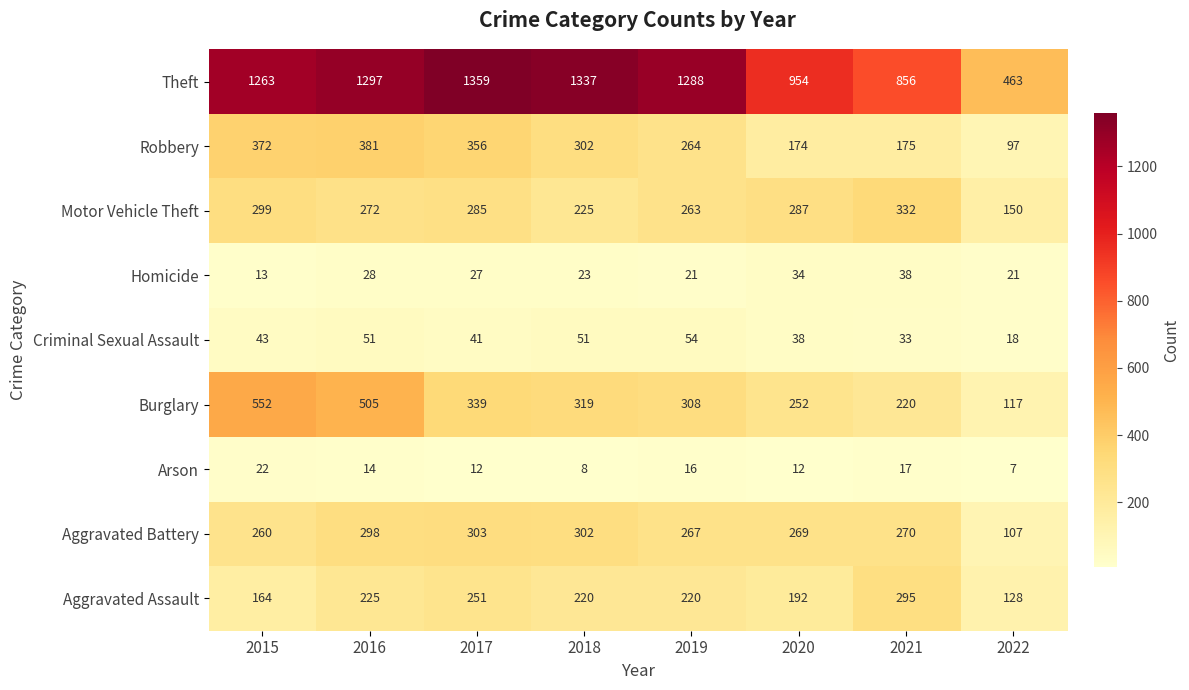

What value does the Criminal Sexual Assault series have at 2021, to the nearest 5?

35